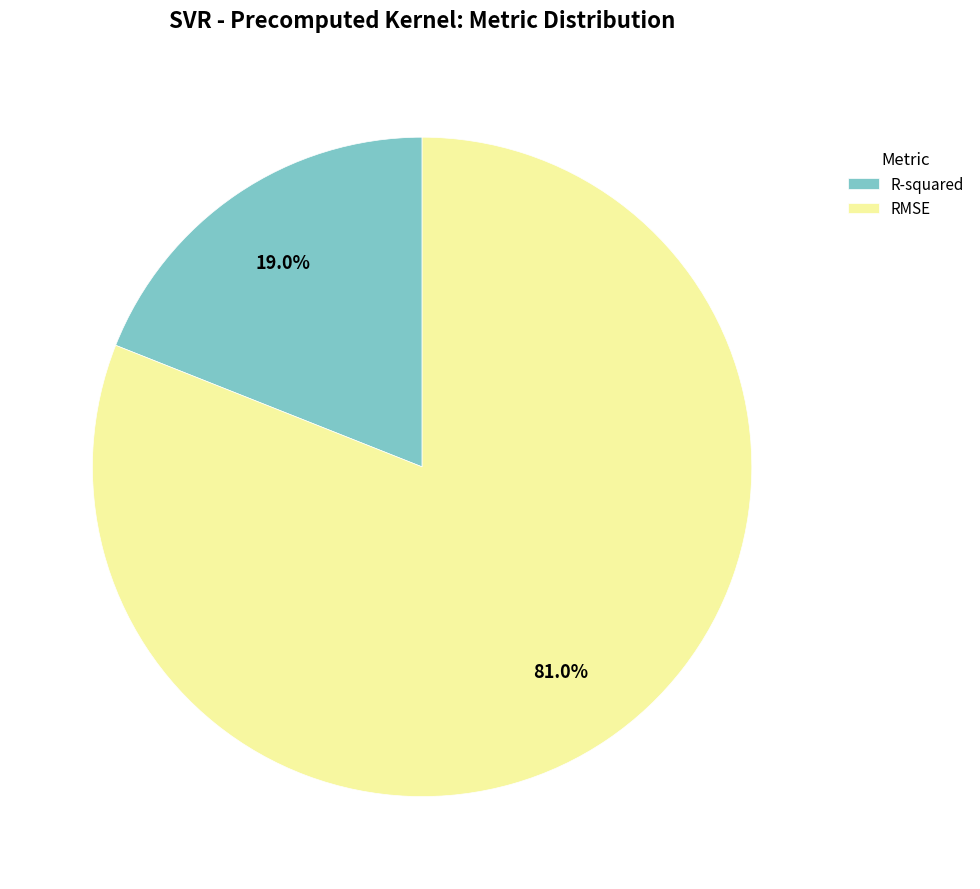

Combined, what portion of the pie is RMSE and R-squared?

100.0%